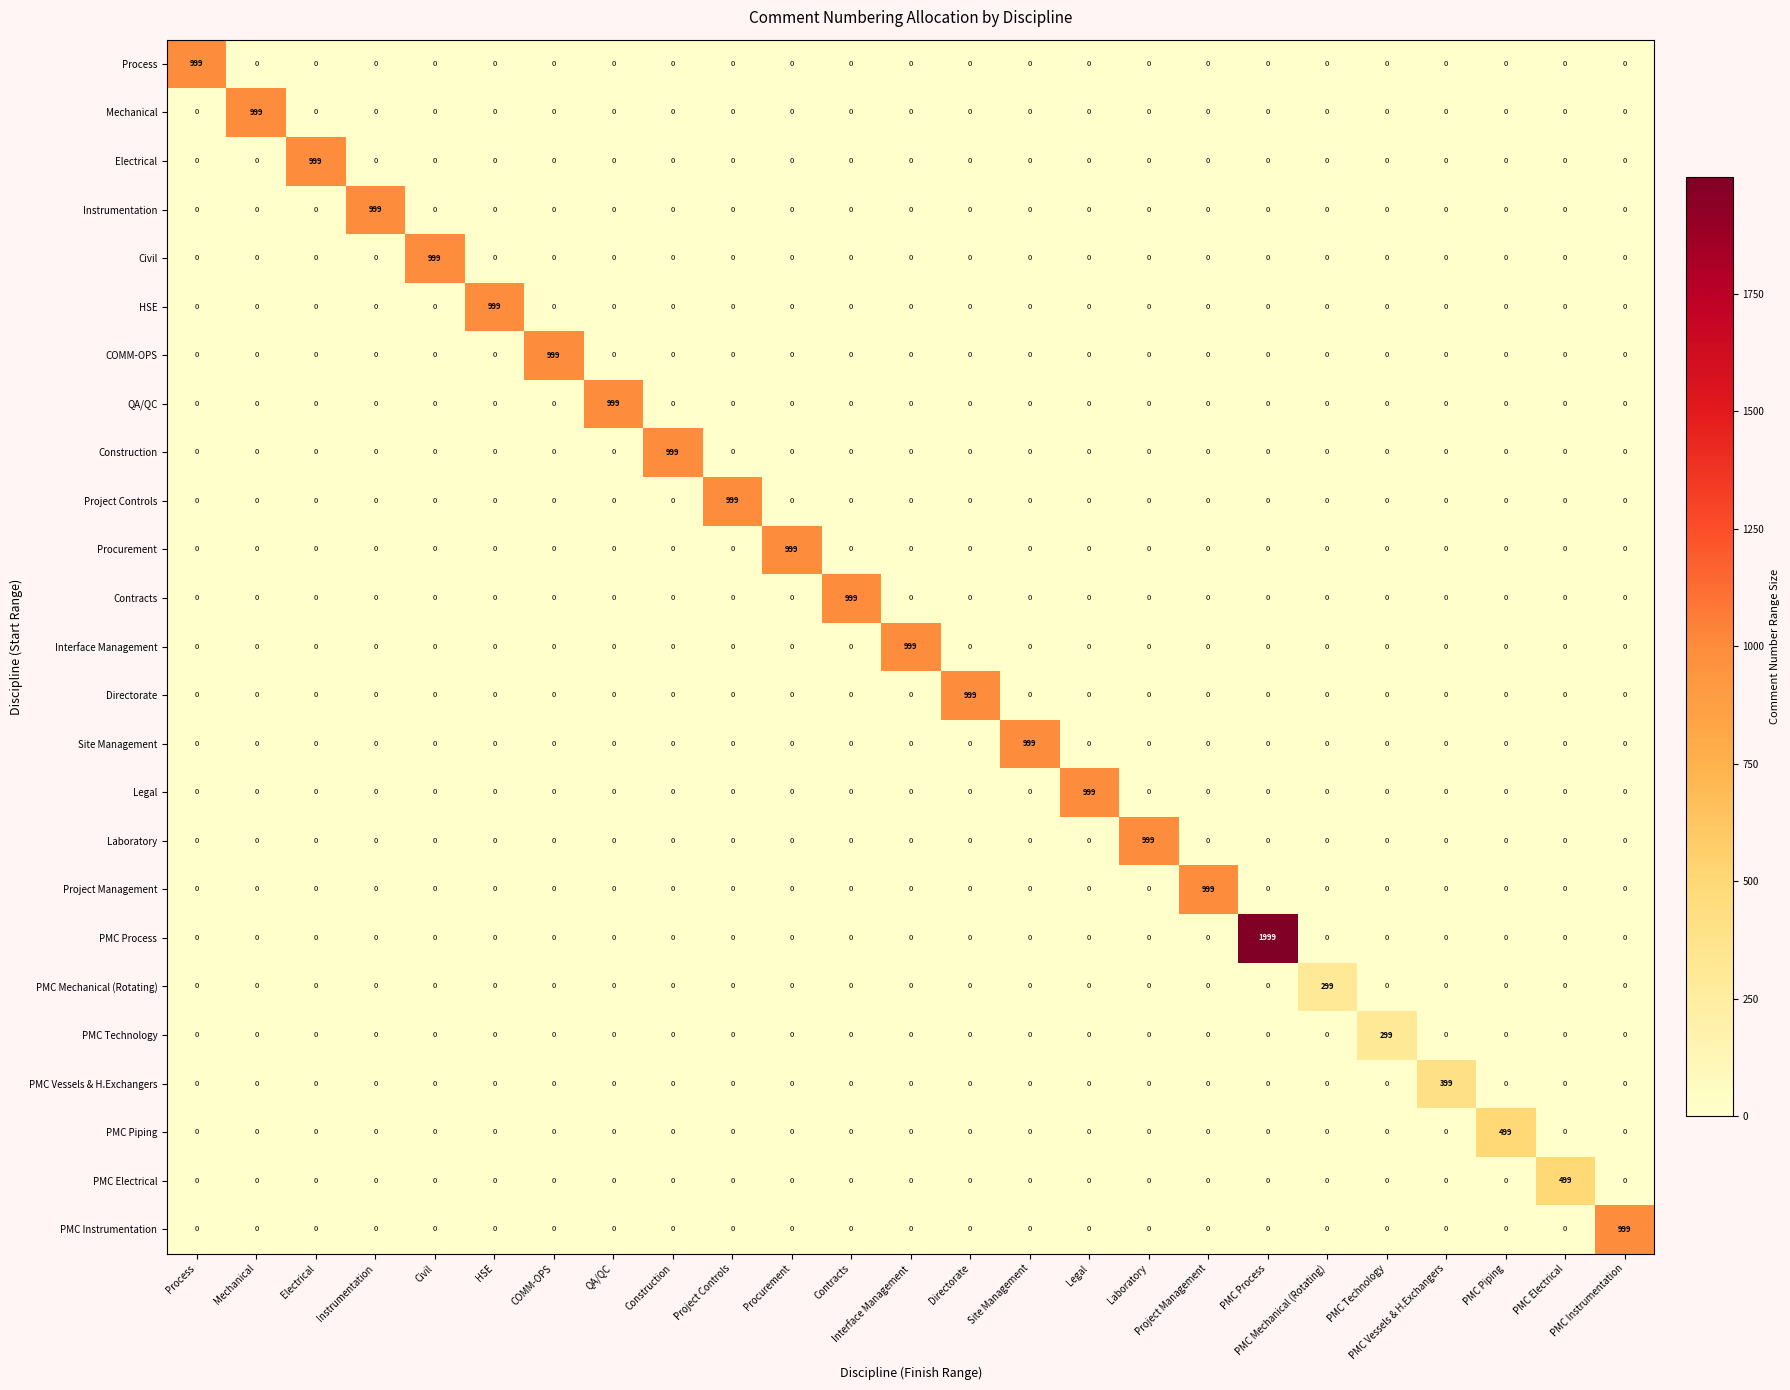

At which category is the sum across all series the highest?

PMC Process